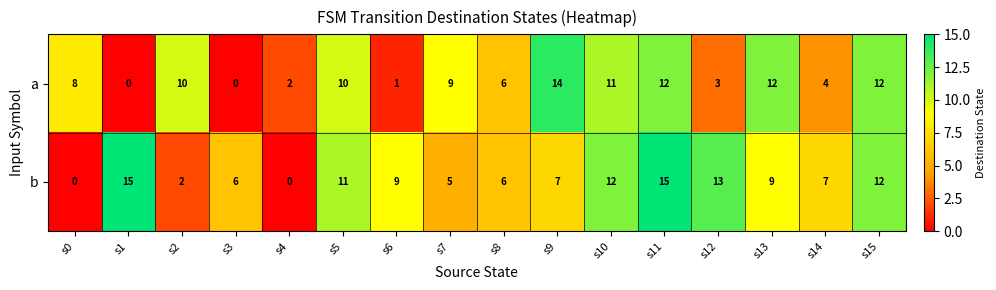

Read the b value at s9.

7